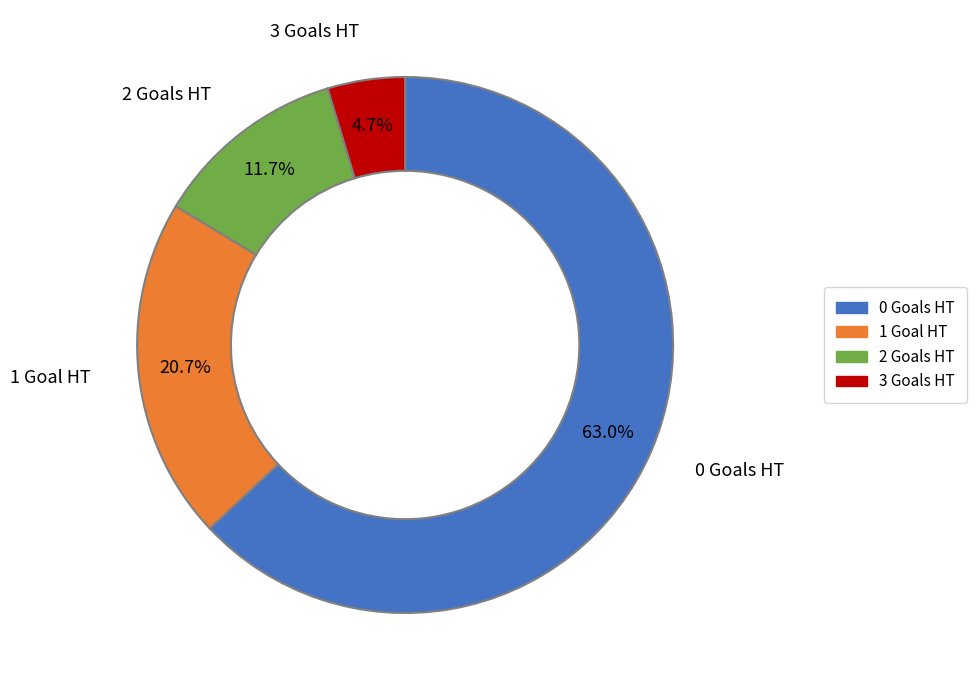

Approximately how many times larger is the value at 1 compared to 0?

0.3